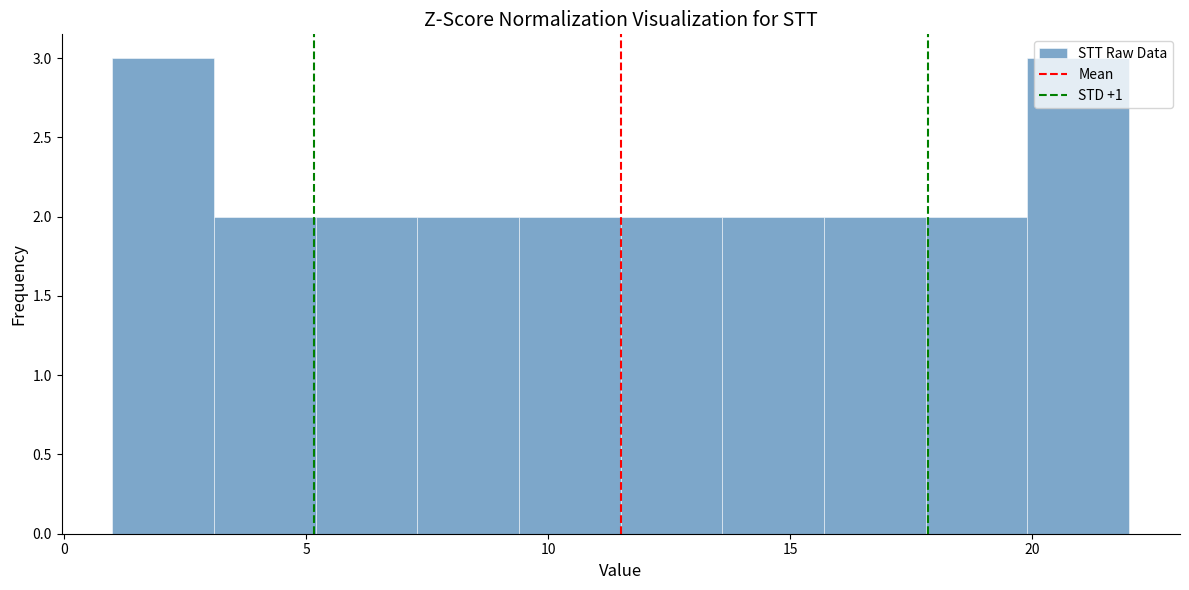

Reading left to right, transcribe this chart: for each bar, give the range it covers on the x-axis and its height. Neither the bar edges nor the heights are printed on the chart, so give them approximately, as read against the axes.

1.0 to 3.1: 3
3.1 to 5.2: 2
5.2 to 7.3: 2
7.3 to 9.4: 2
9.4 to 11.5: 2
11.5 to 13.6: 2
13.6 to 15.7: 2
15.7 to 17.8: 2
17.8 to 19.9: 2
19.9 to 22.0: 3